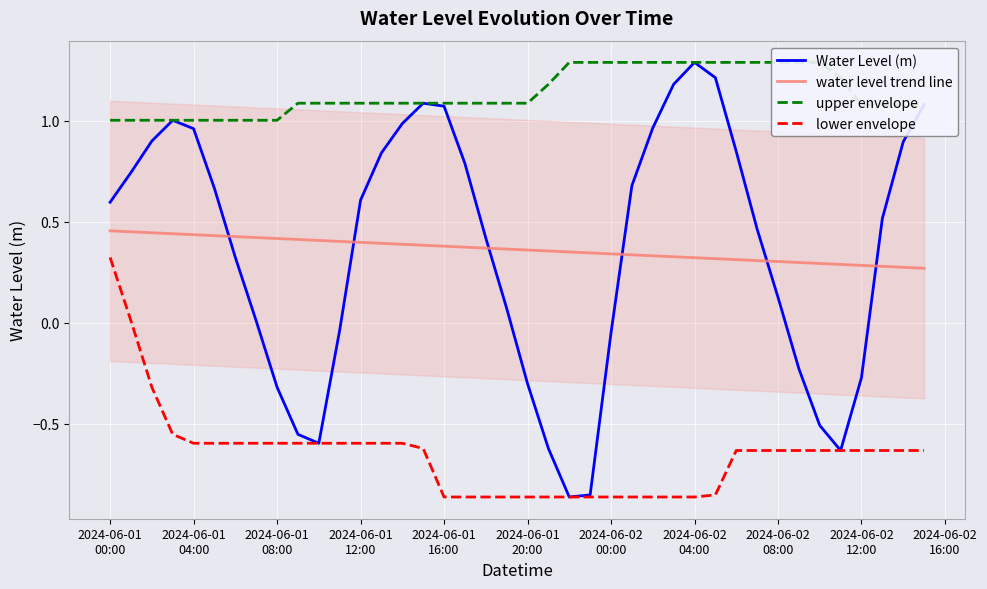

True or false: lower envelope and water level trend line intersect in this chart.

False